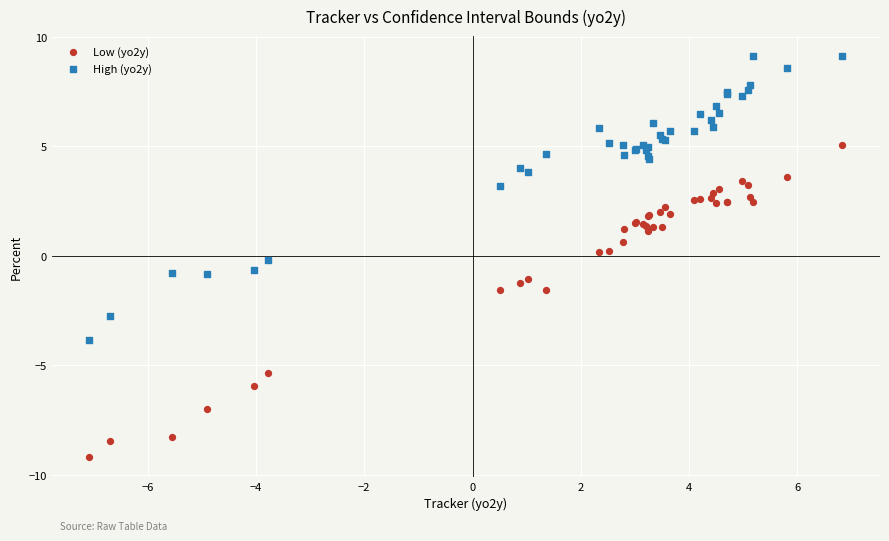

What are all the series names shown in the legend?

Low (yo2y), High (yo2y)